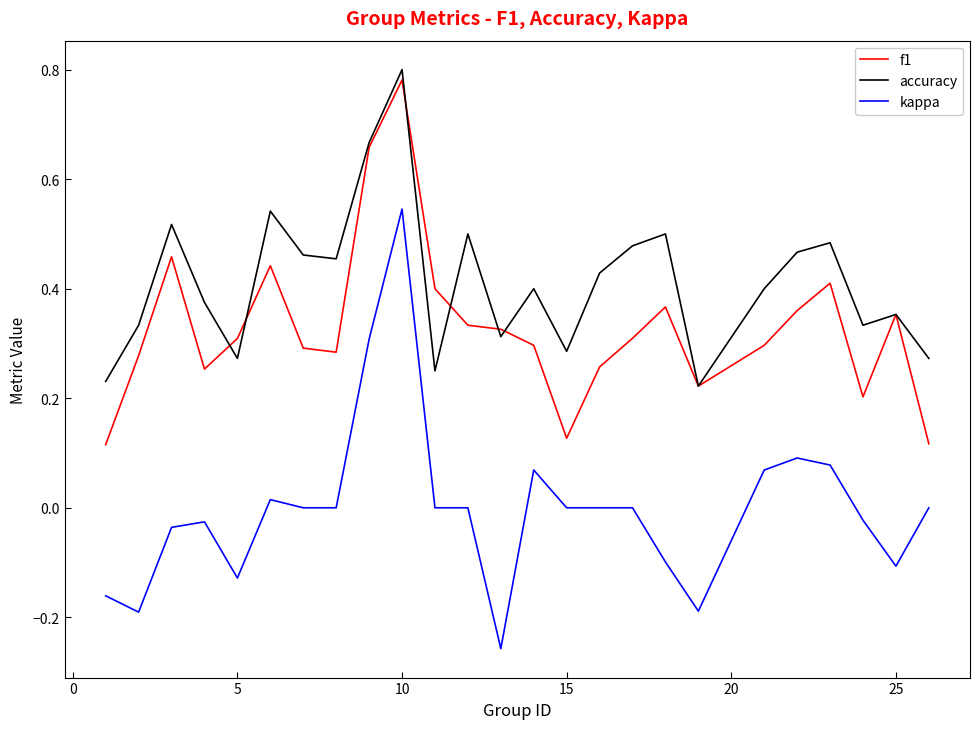

Rank the series by their average value, from highest to lowest.

accuracy, f1, kappa